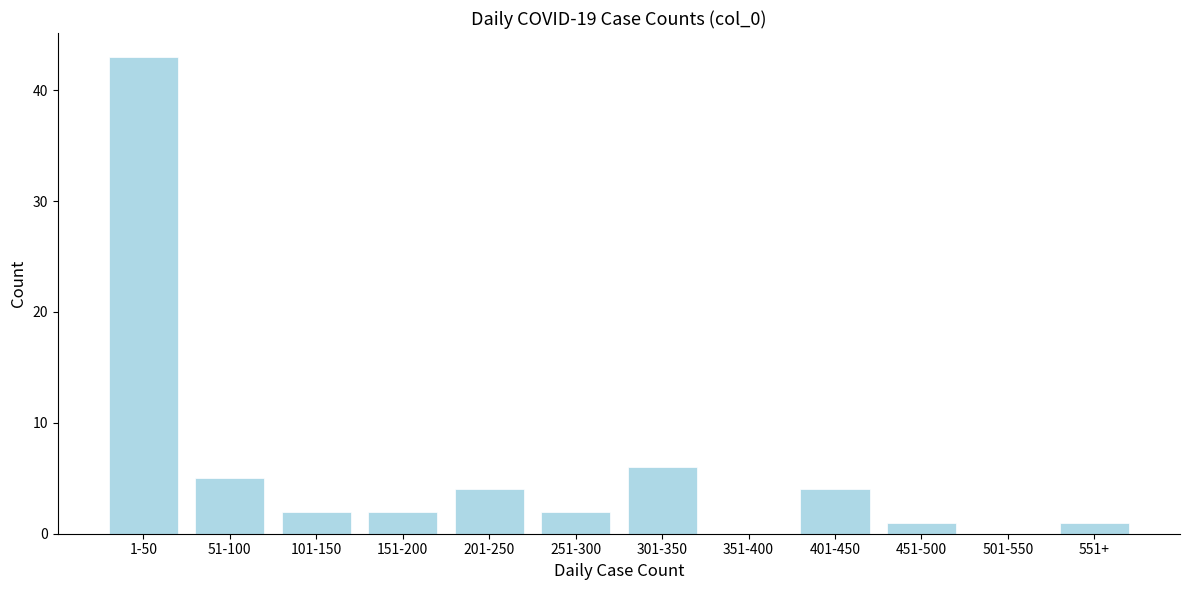

Reading right to left, what are all the values shown in this chart?

551+=1	501-550=0	451-500=1	401-450=4	351-400=0	301-350=6	251-300=2	201-250=4	151-200=2	101-150=2	51-100=5	1-50=43